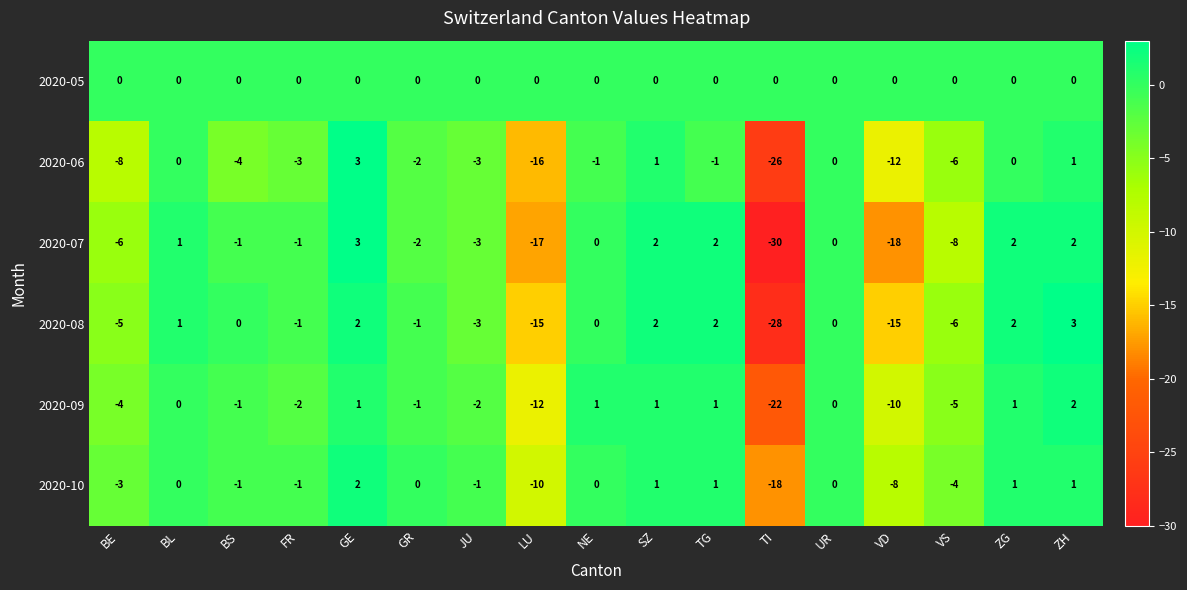

Which label corresponds to the smallest value in the chart?

TI